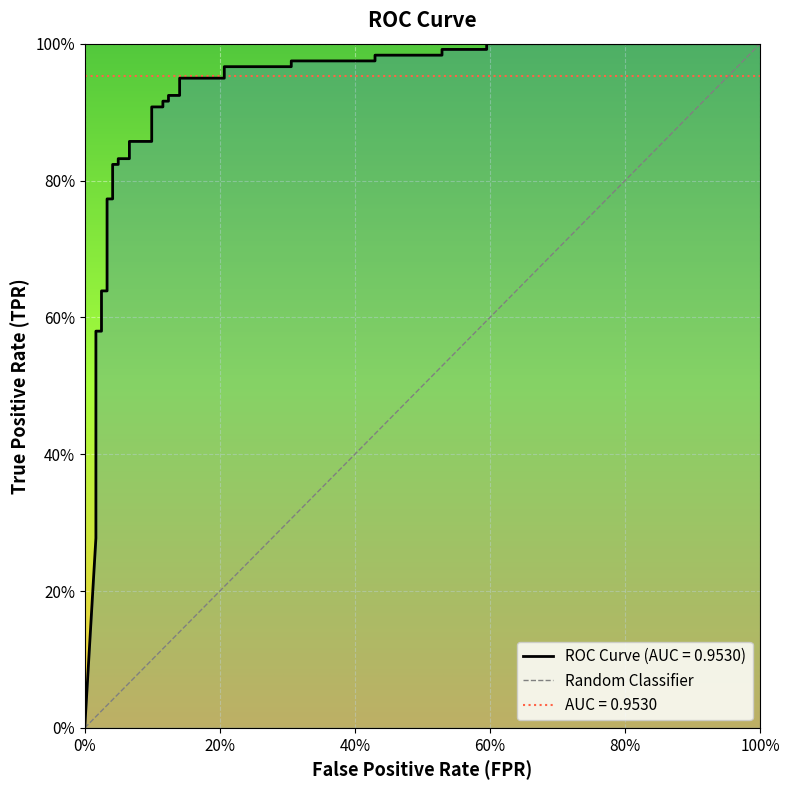

What is the label of the 2nd point from the left?

100%